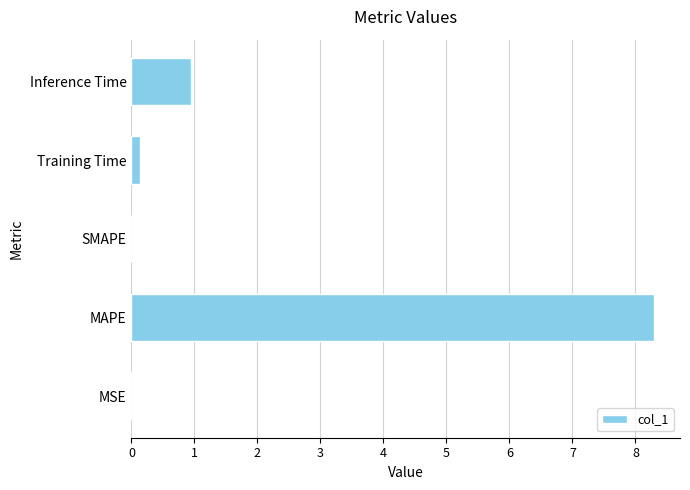

Where is the data nearest to the value 4?

Inference Time